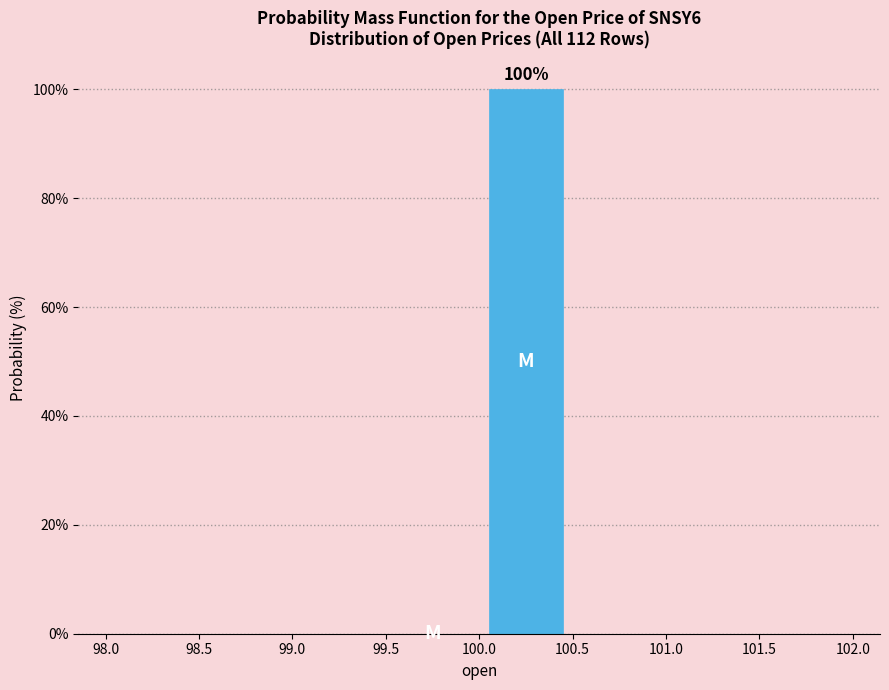

Over which range of the x-axis is the bar tallest?

100.0 to 100.5